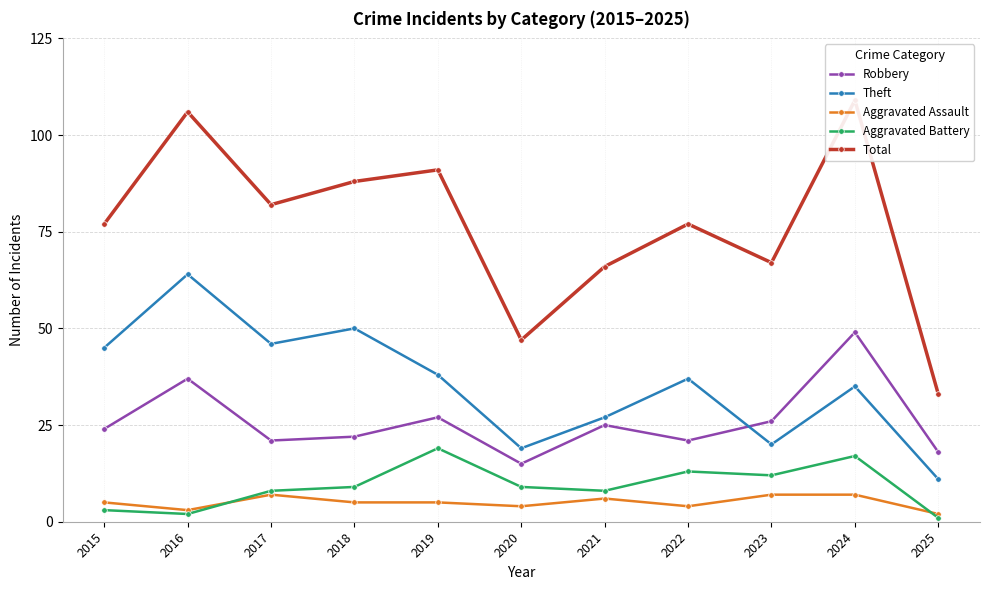

At which label is Aggravated Battery closest to 10?

2018